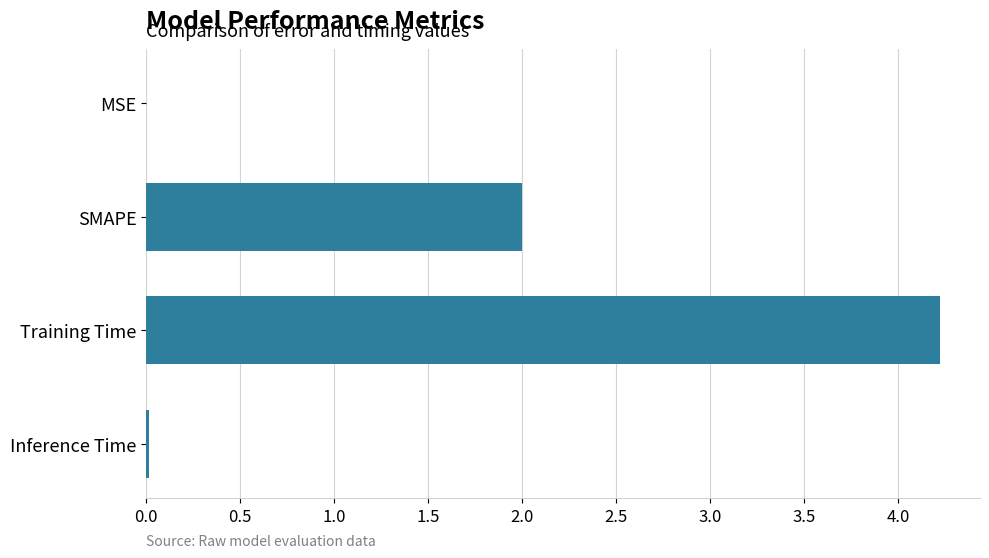

Are the bars horizontal?

Yes